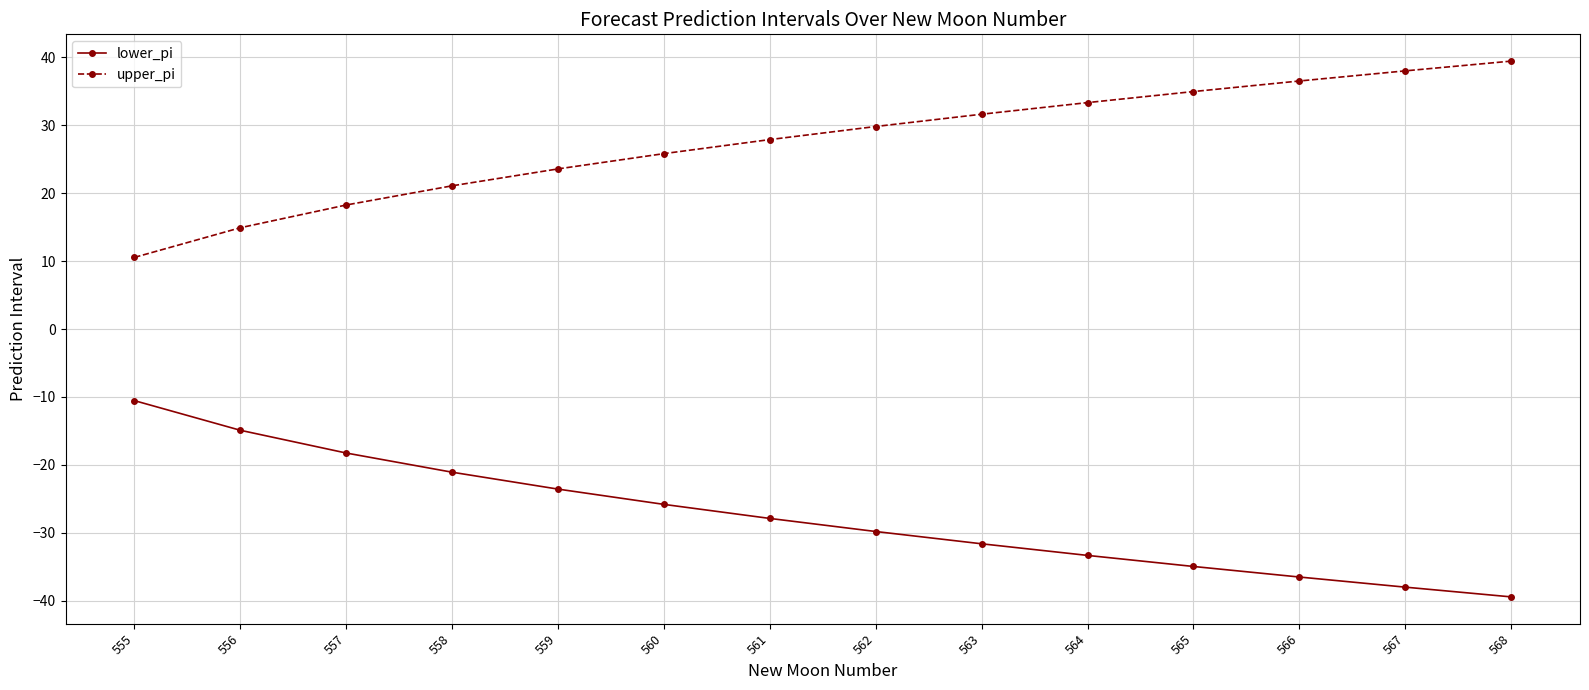

Is the value of upper_pi at 561 greater than the value of lower_pi at 564?

Yes